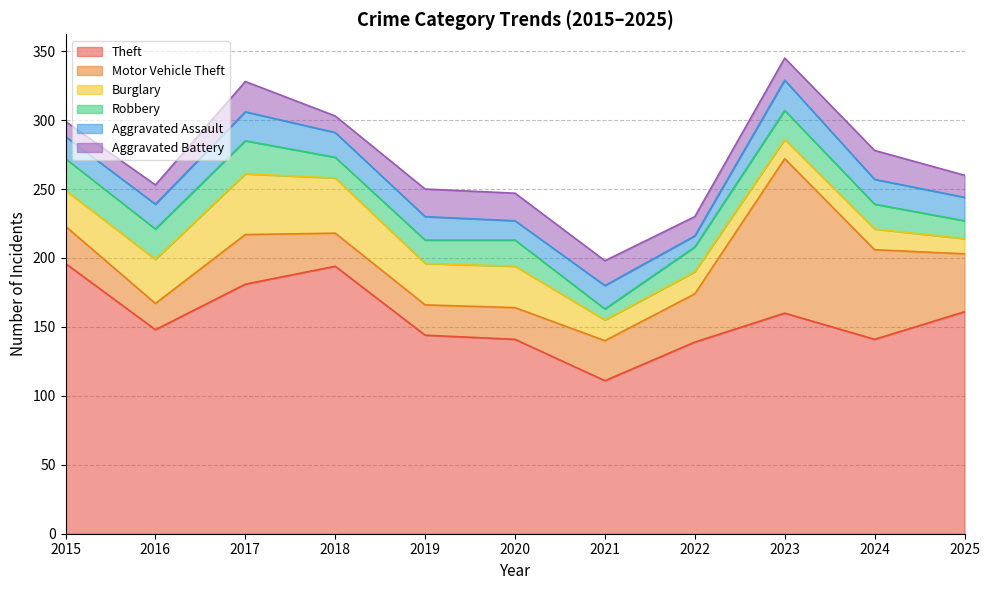

Is it true that Aggravated Assault equals 17 at 2019?

True